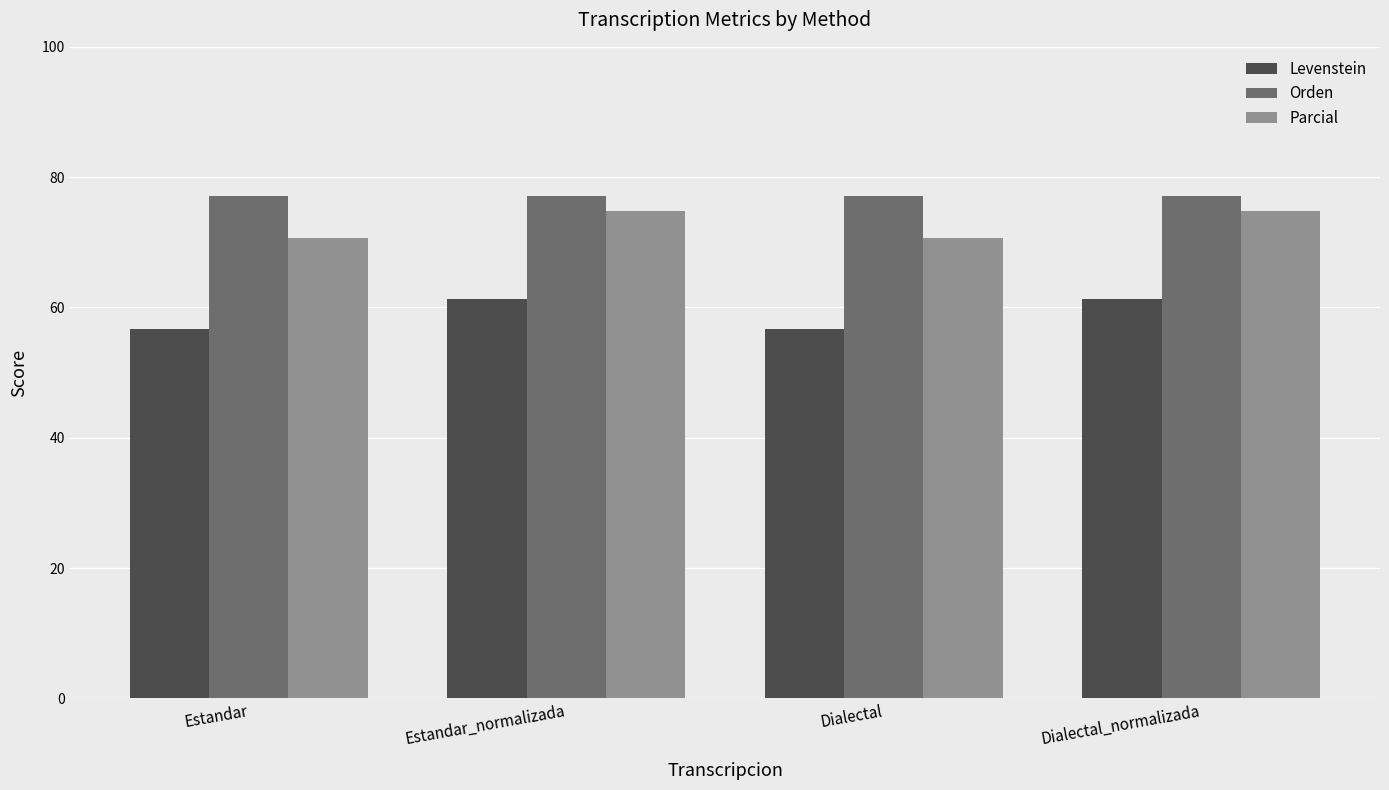

What is the spread (max minus min) of values at Dialectal_normalizada?

15.8